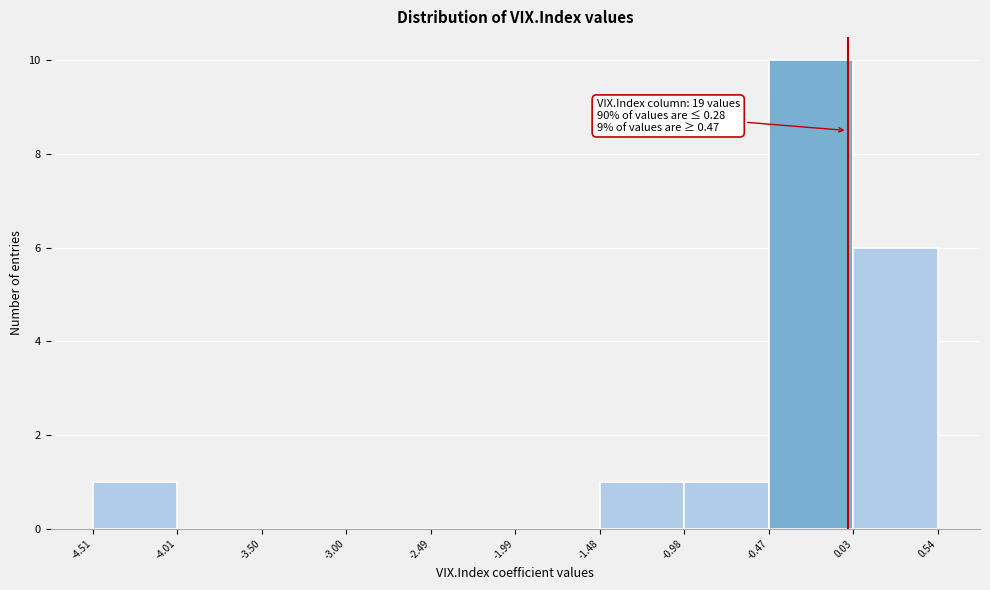

Over which range of the x-axis is the bar tallest?

-0.47 to 0.03